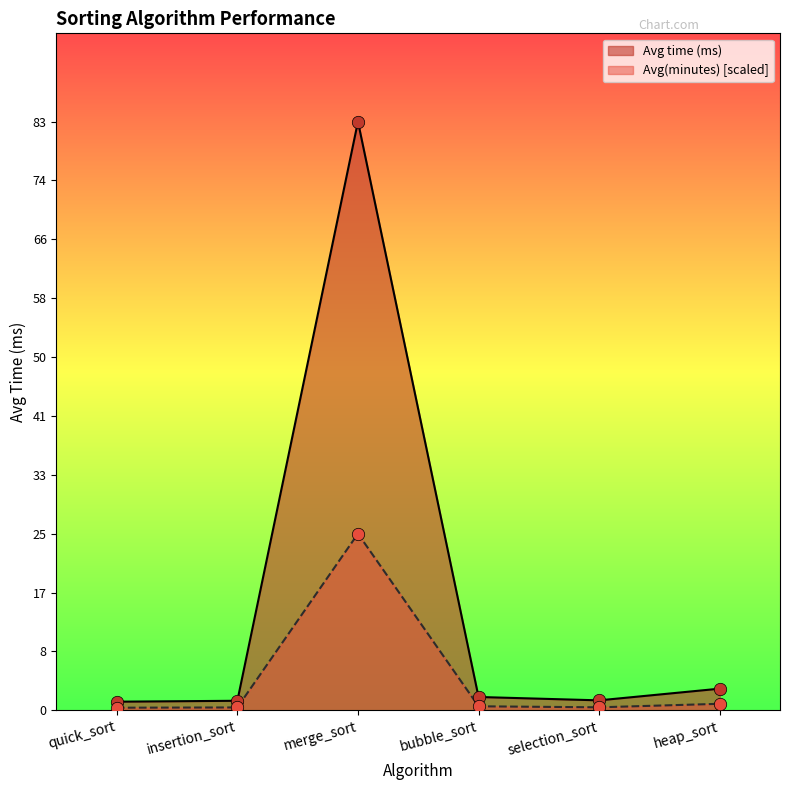

At which category is the sum across all series the highest?

merge_sort